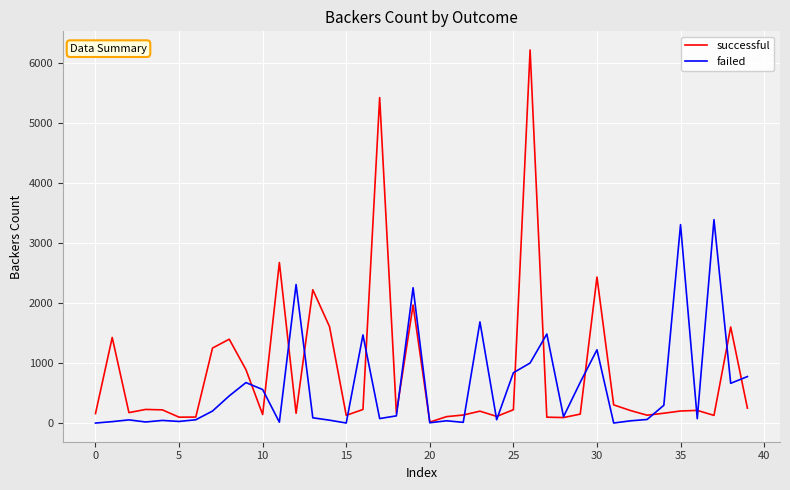

Count the number of data series in this chart.

2